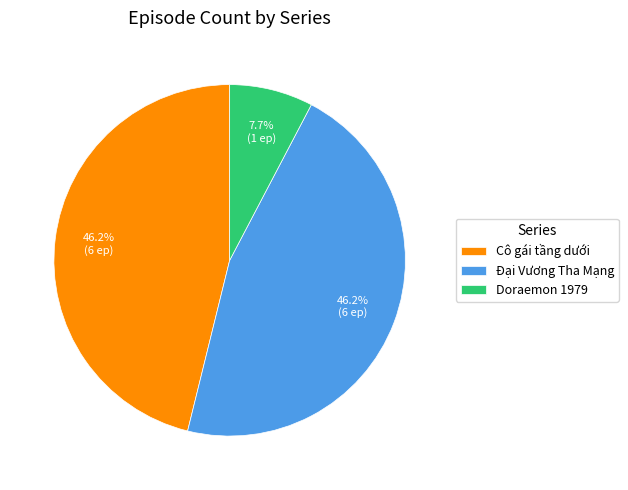

How many slices are in this pie chart?

3